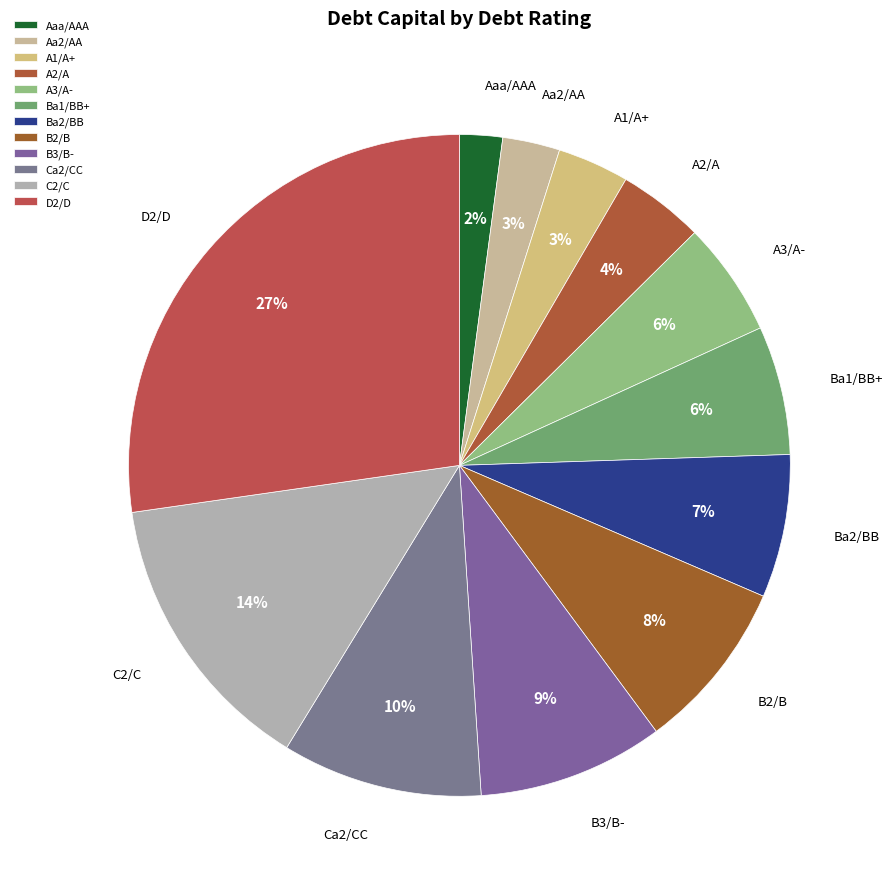

Does any single category account for the majority?

No